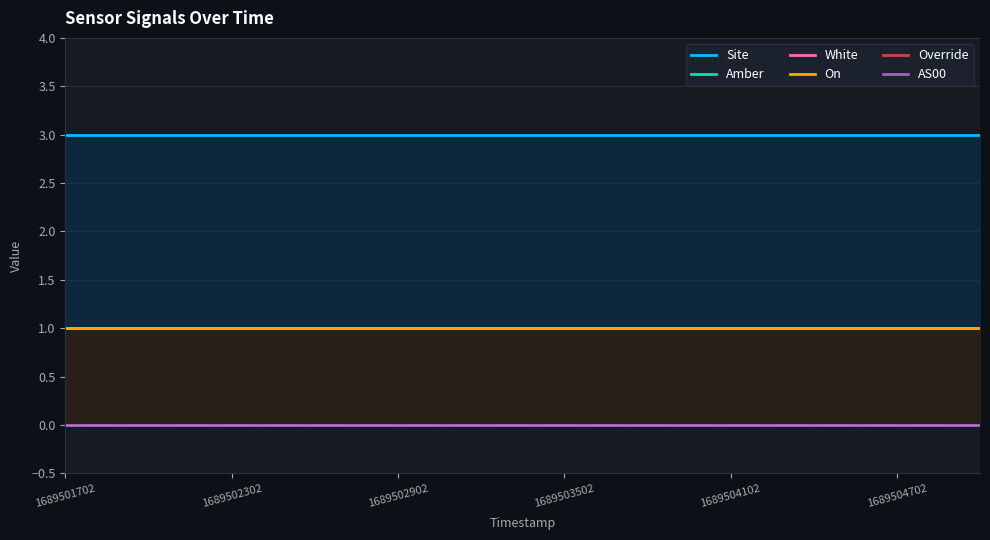

At which label is Override closest to 0?

1689501702